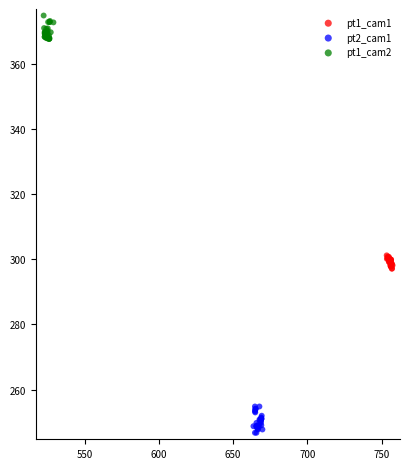

Which series contains the lowest Y value?

pt2_cam1